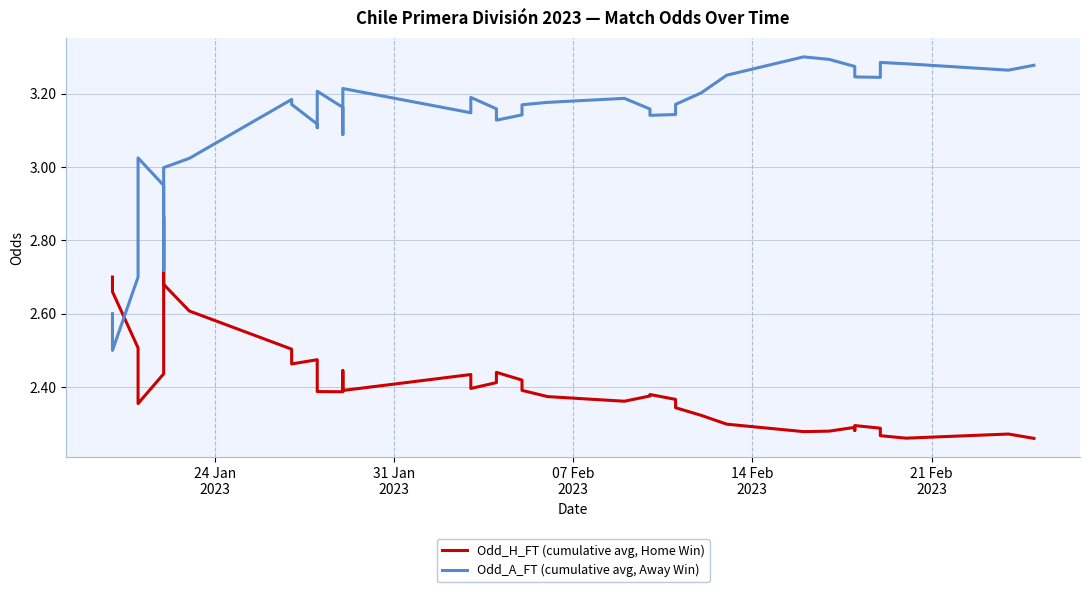

What is the difference between the maximum and minimum values in the Odd_A_FT (cumulative avg, Away Win) series?

0.8